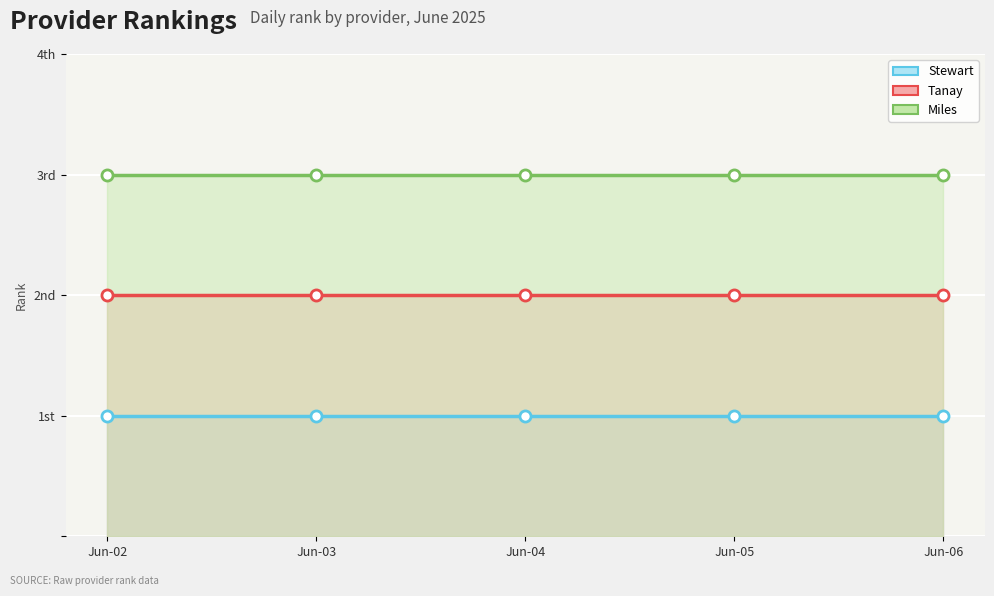

Is it true that Stewart equals 2 at 2025-06-05?

False